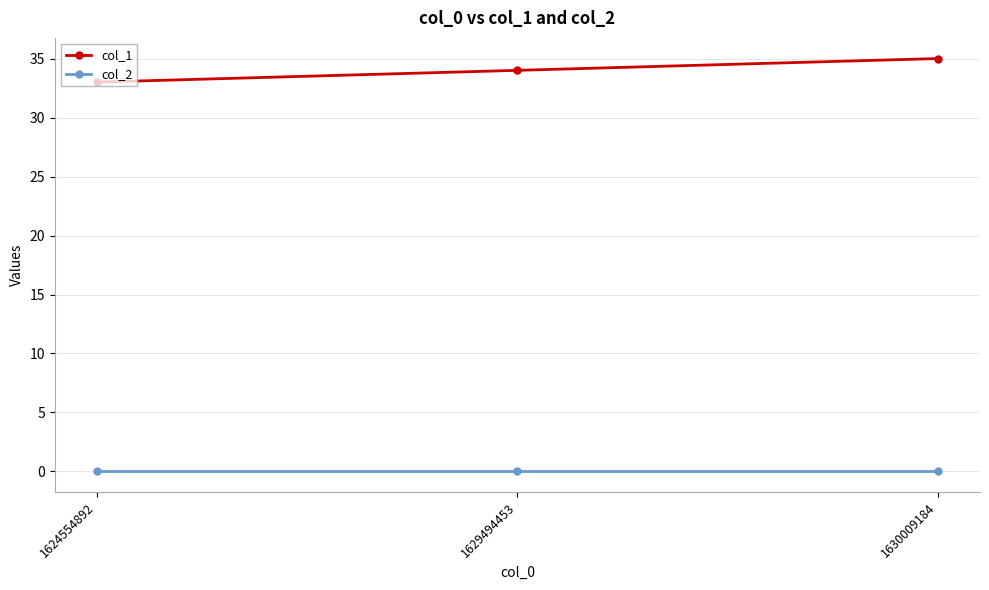

Is the value of col_2 at 1624554892 greater than the value of col_1 at 1630009184?

No